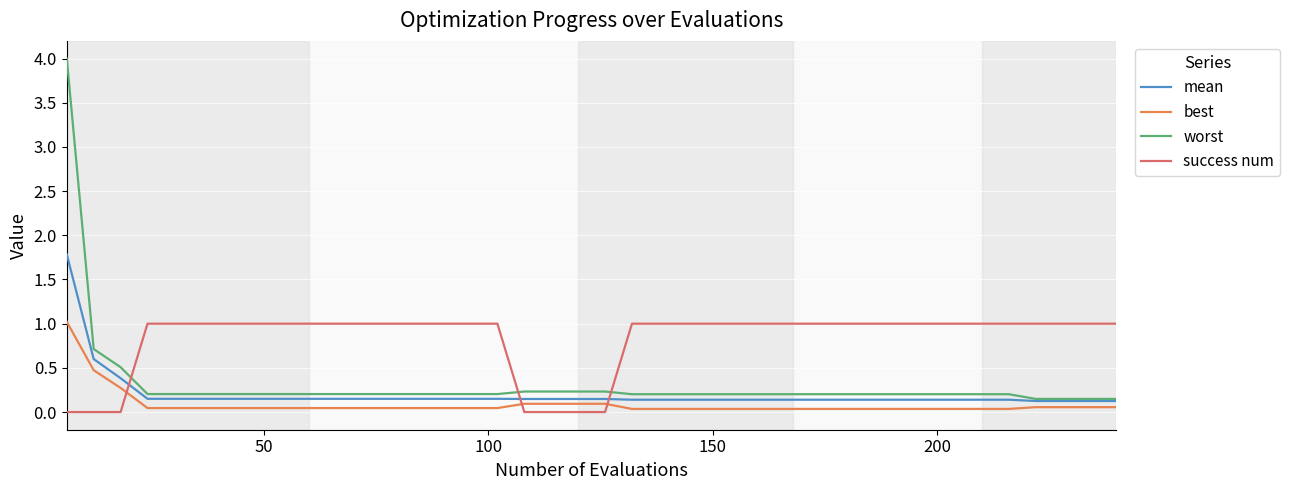

Which series has the widest spread of values?

worst